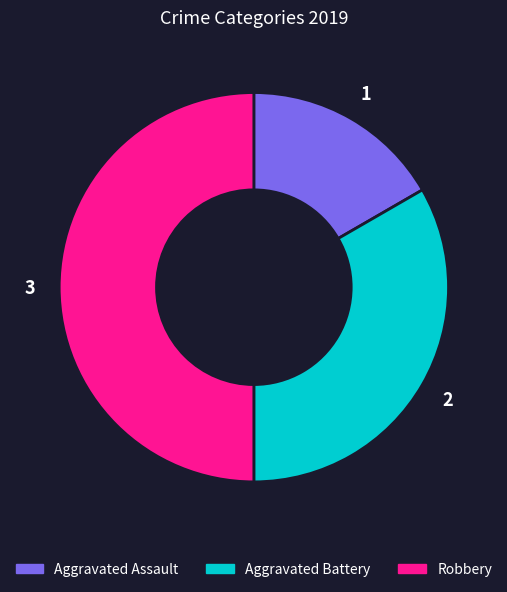

Between Aggravated Assault and Aggravated Battery, which is larger?

Aggravated Battery